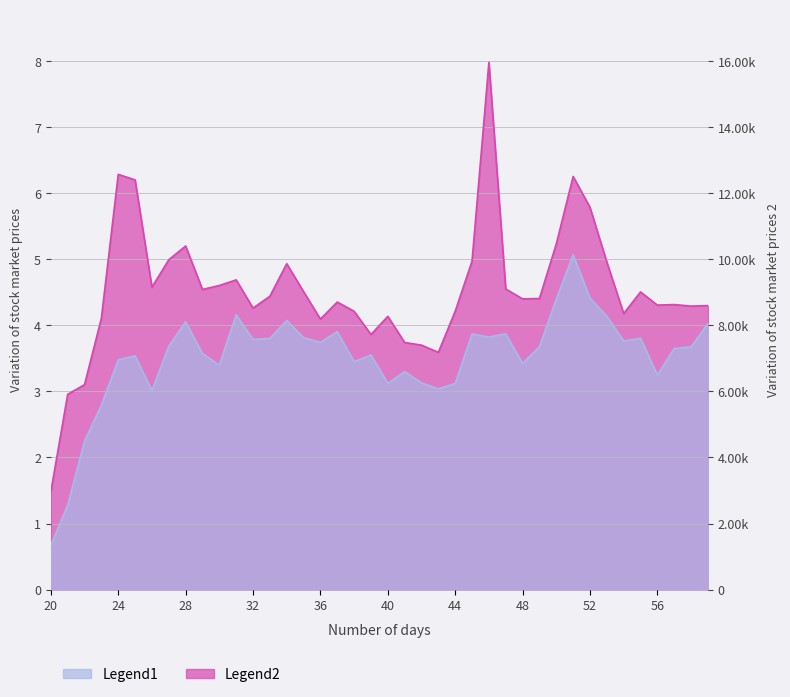

Does the chart display data point markers on the line(s)?

No